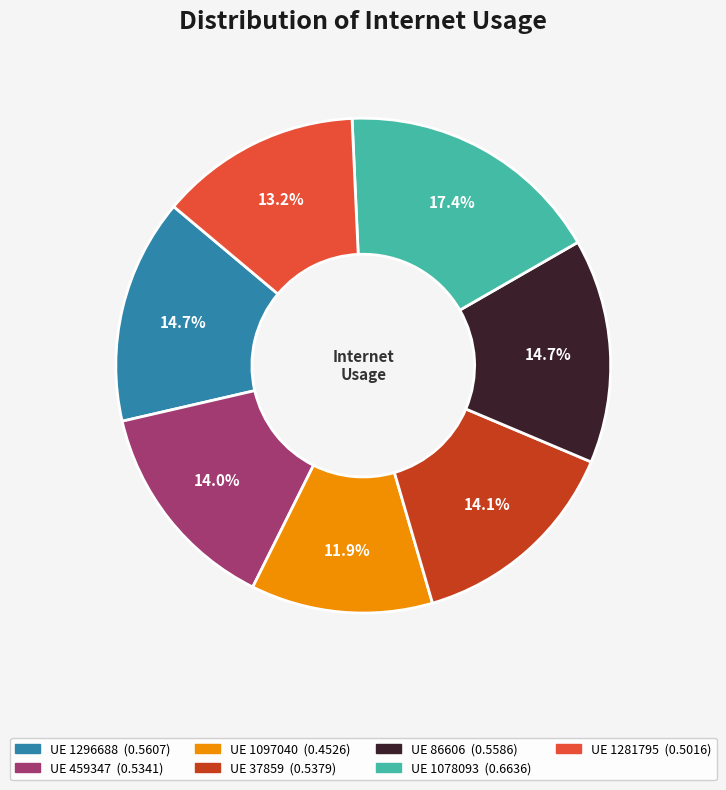

Is there a majority slice in this chart?

No